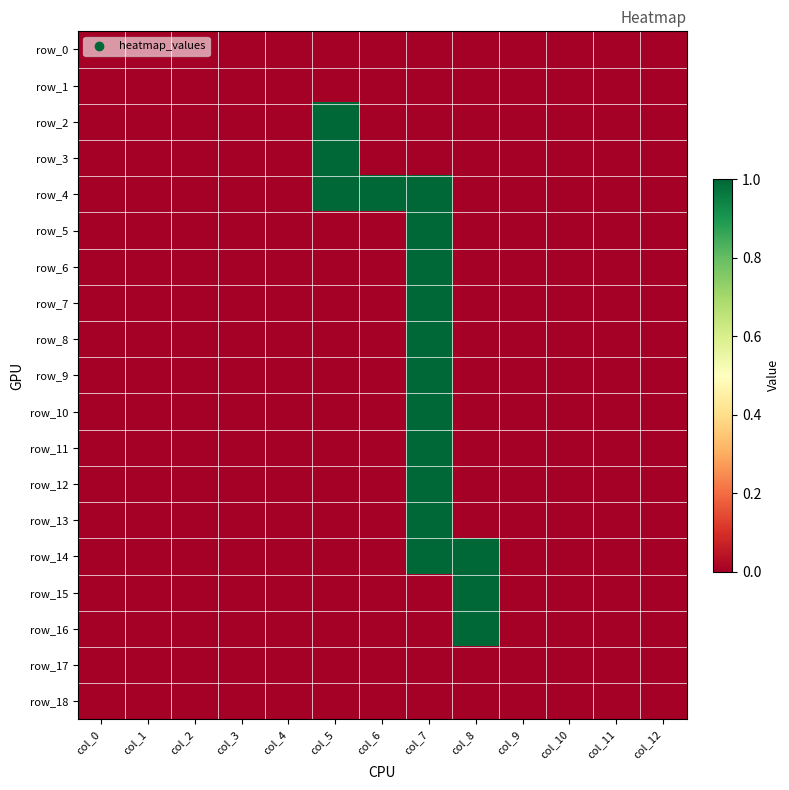

How many distinct data groups are displayed?

19